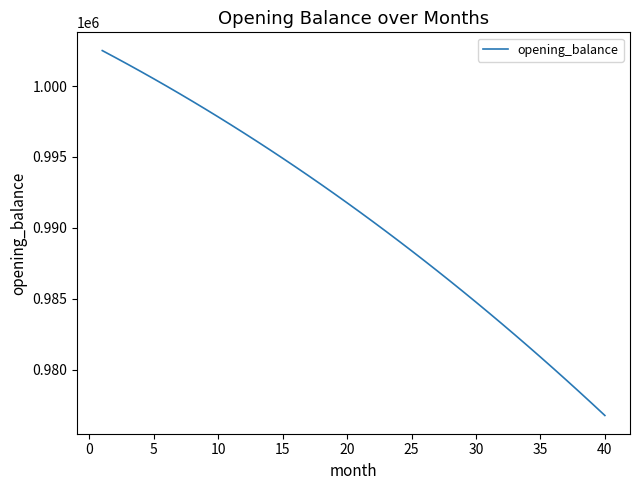

What is the difference between the maximum and minimum values?

25729.7